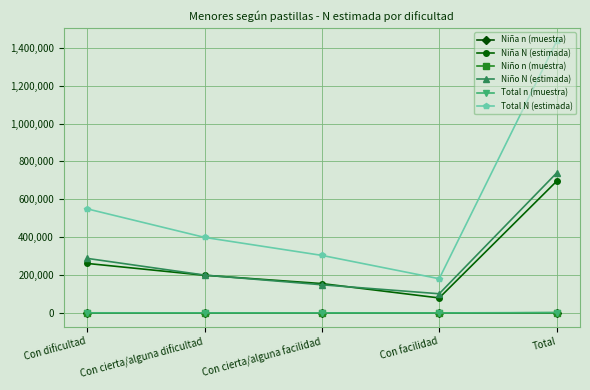

Does the chart display data point markers on the line(s)?

Yes